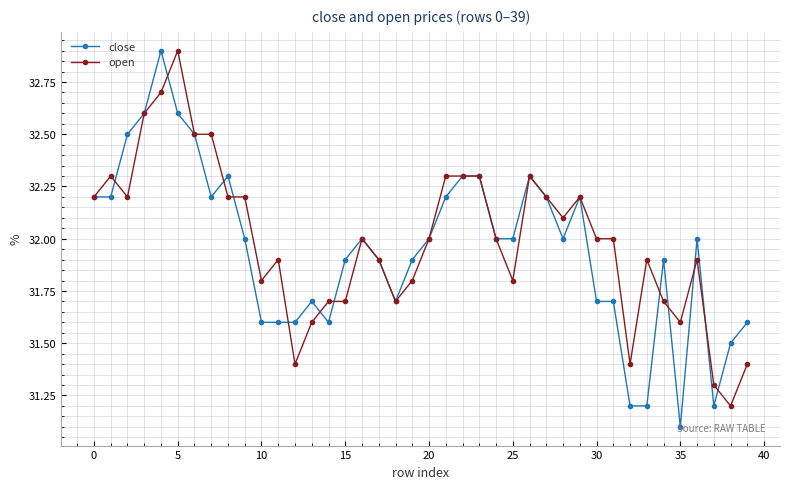

What is the maximum value for open?

32.9